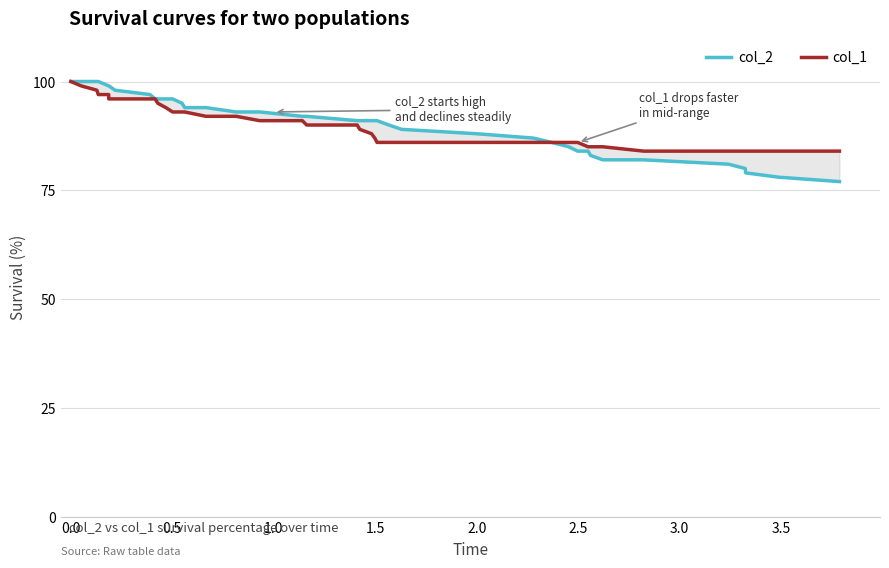

Which series has the widest spread of values?

col_2